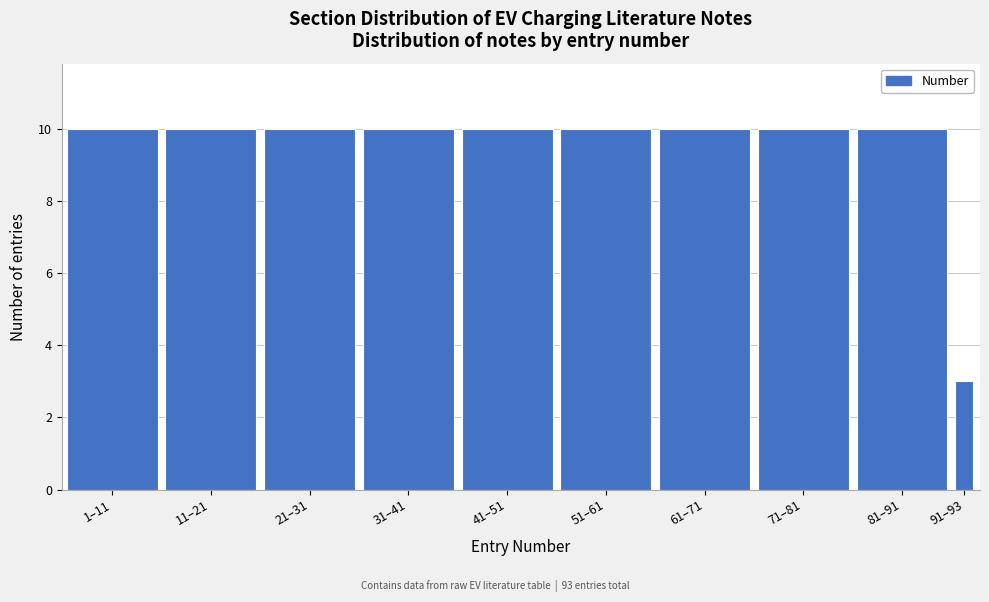

Reading left to right, extract all data points from this chart.

1–11=10	11–21=10	21–31=10	31–41=10	41–51=10	51–61=10	61–71=10	71–81=10	81–91=10	91–93=3